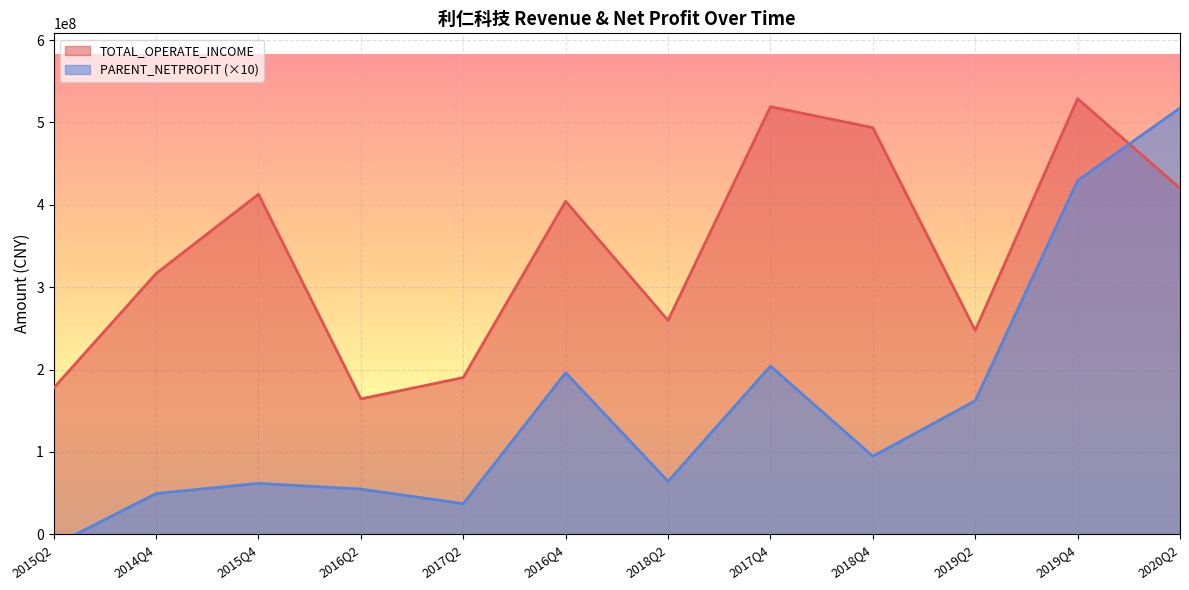

At which category is the sum across all series the highest?

2019Q4